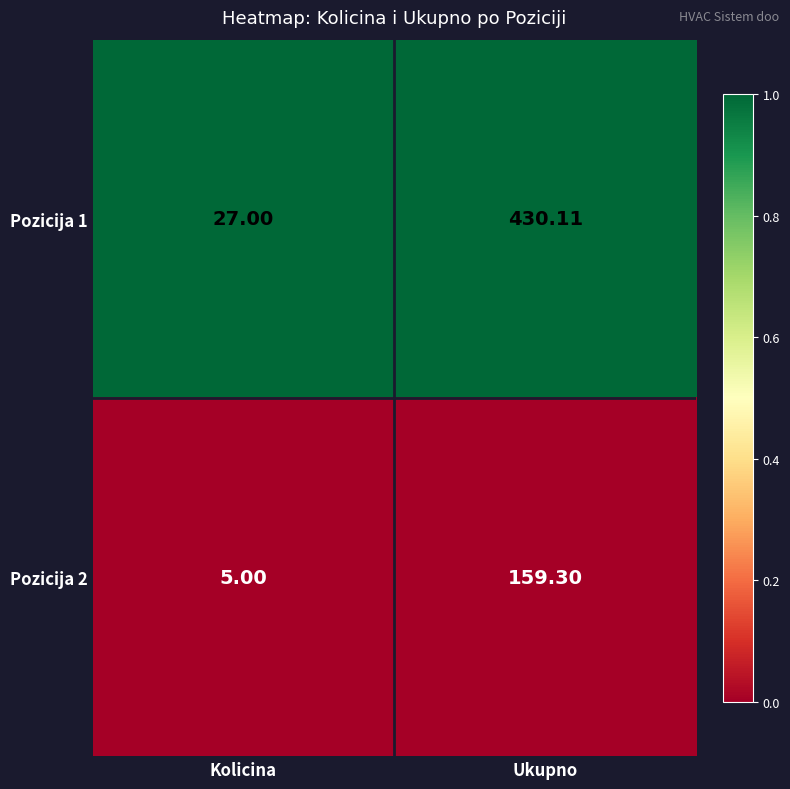

At which category is the sum across all series the highest?

Ukupno